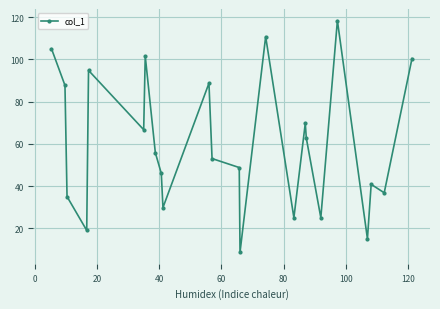

What is the difference between the maximum and minimum values?

109.7